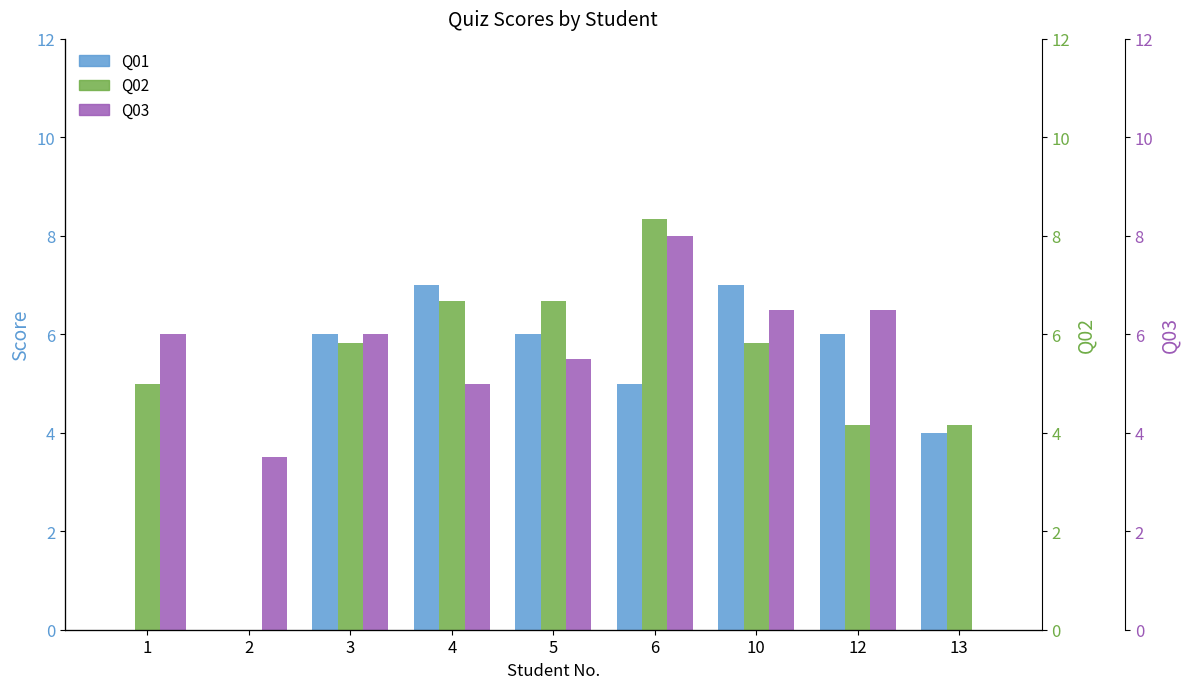

How many groups of bars are there?

9